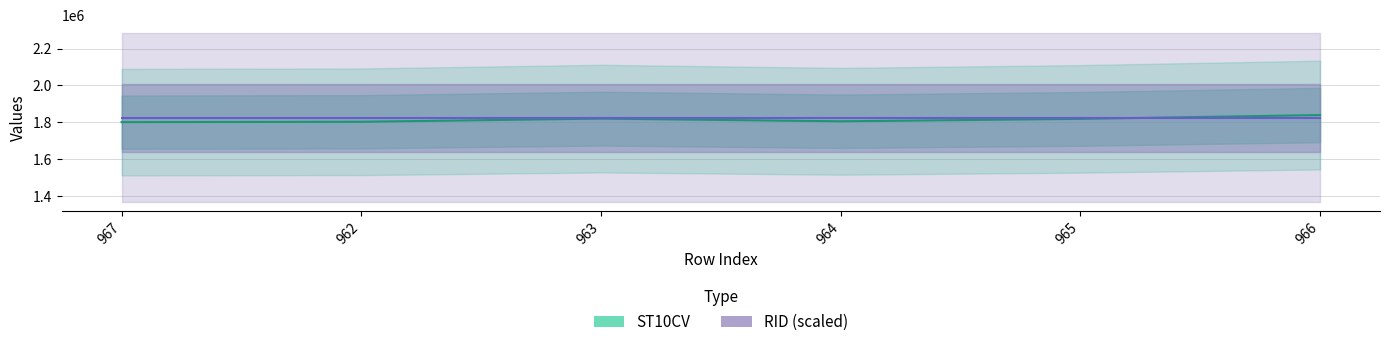

Which has a higher value, 965 or 967?

965